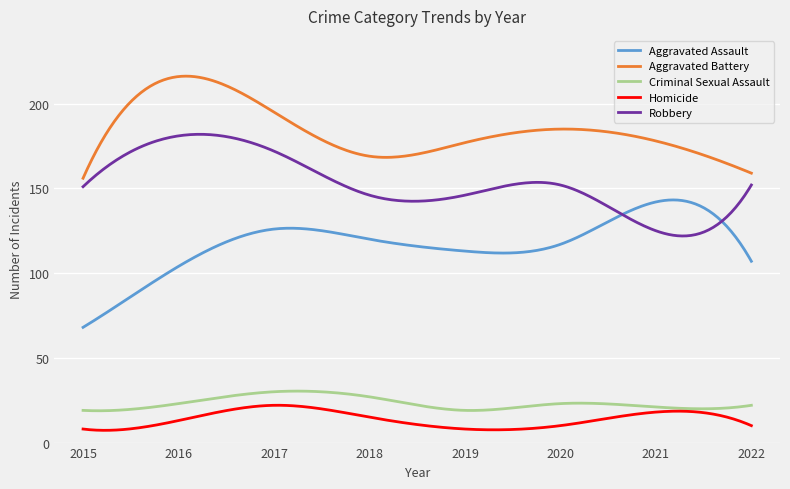

True or false: Homicide and Robbery intersect in this chart.

False